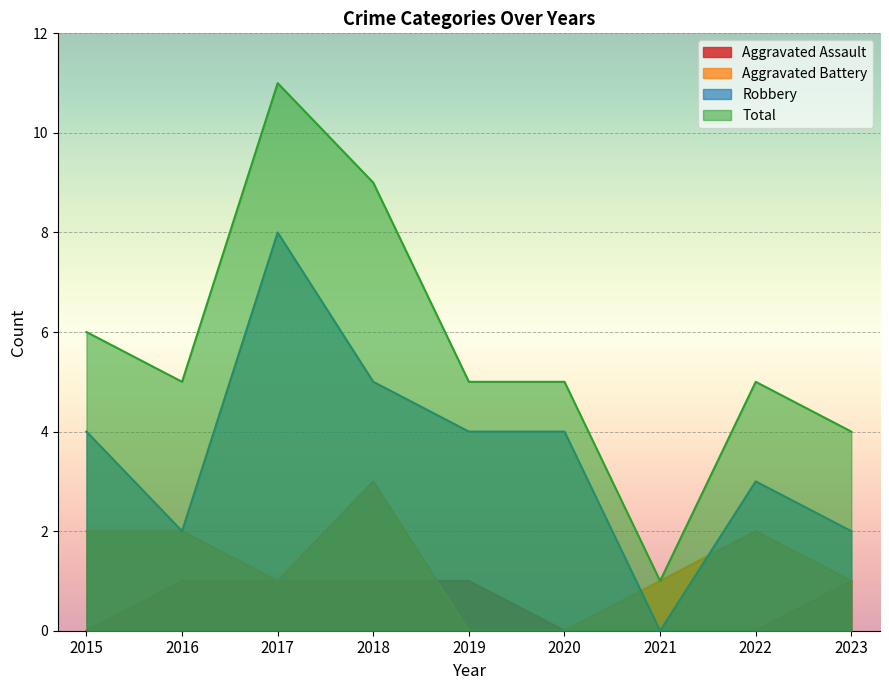

What are all the series names shown in the legend?

Aggravated Assault, Aggravated Battery, Robbery, Total